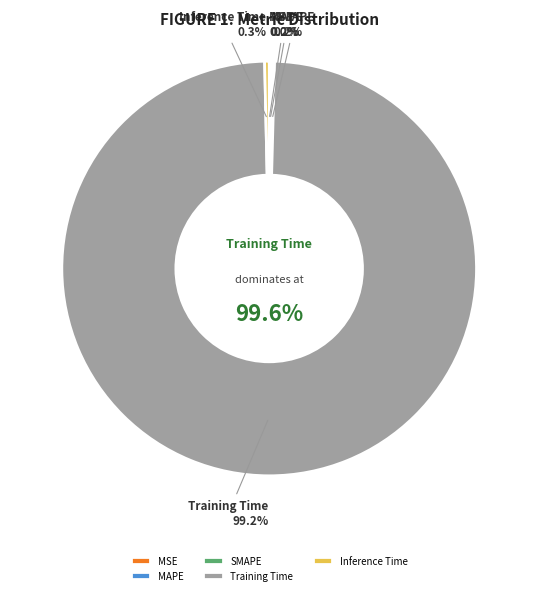

To the nearest percent, what portion does Training Time represent?

99%